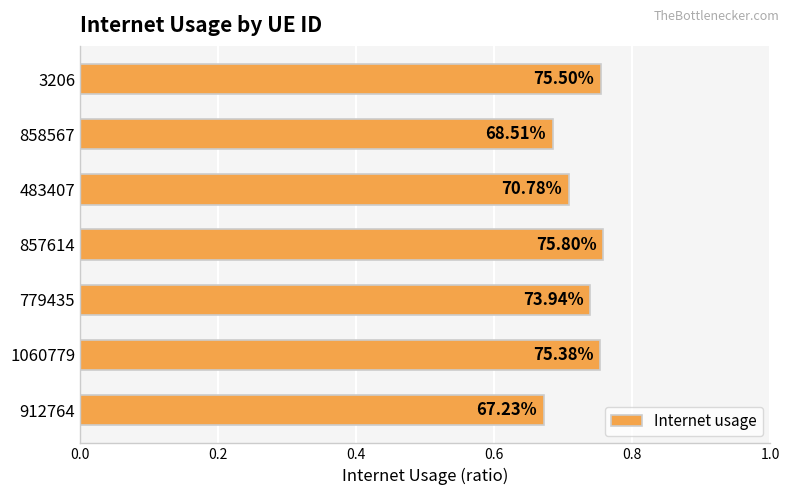

How many bars are there in total?

7